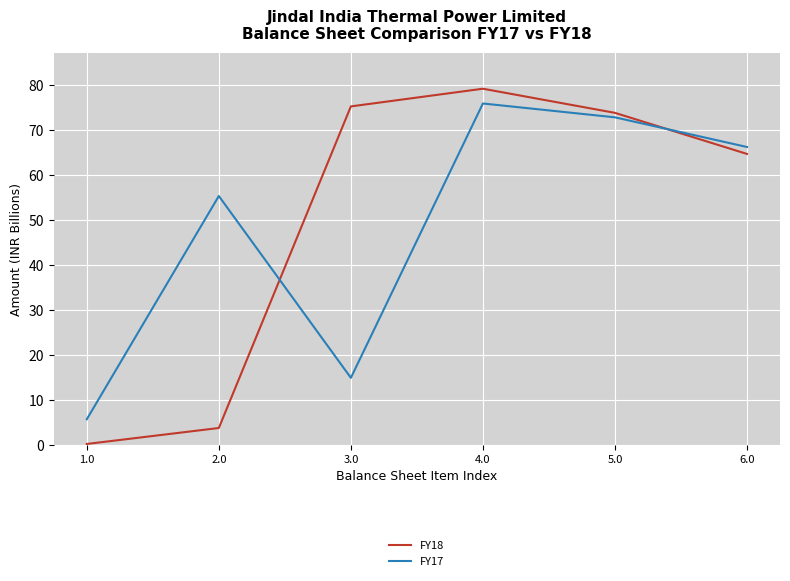

Which series has the largest total across all categories?

FY18